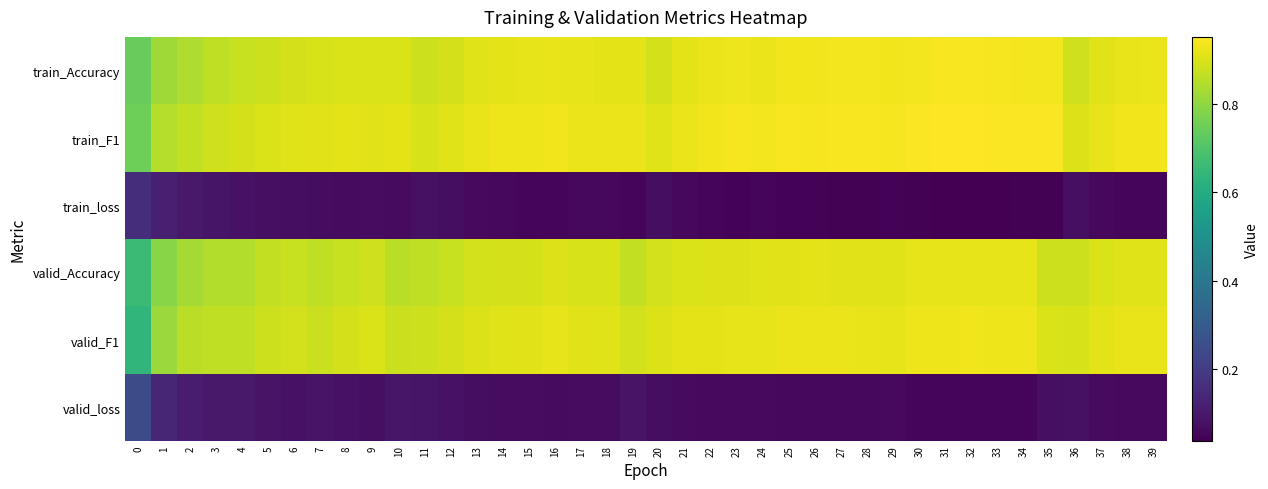

Which series changed the most between 18 and 29?

row_0